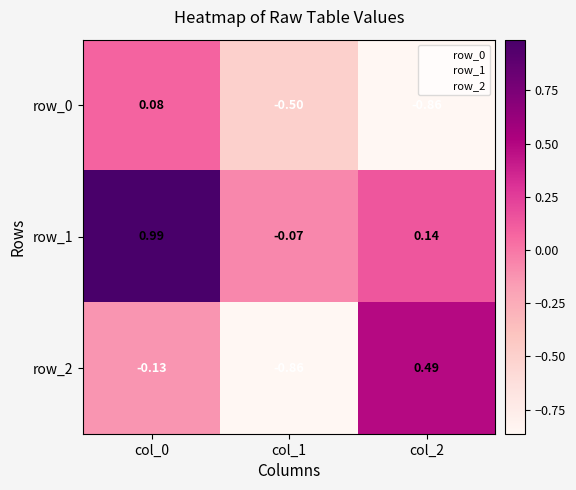

Between col_0 and col_1, which series saw the biggest shift?

row_1